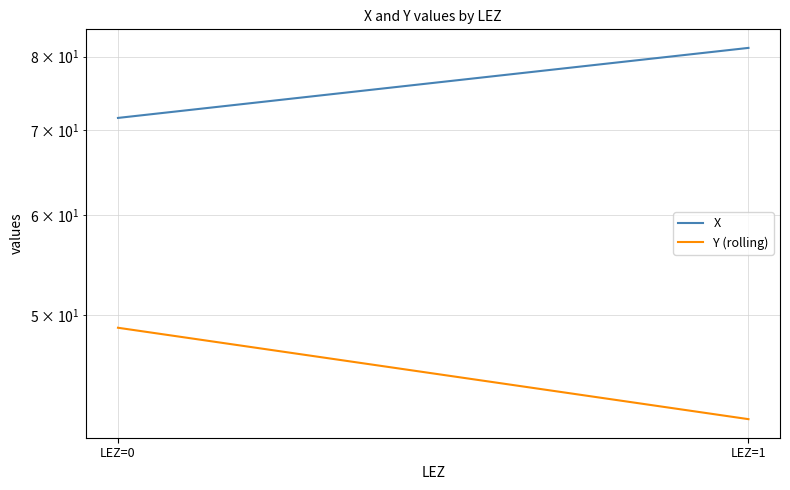

At which category is the sum across all series the highest?

LEZ=1